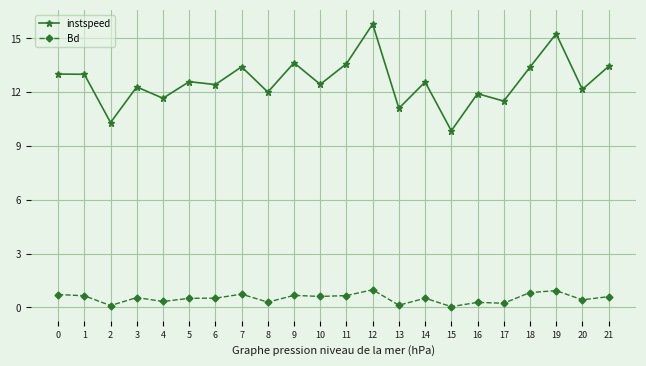

Between 6 and 13, which series saw the biggest shift?

instspeed